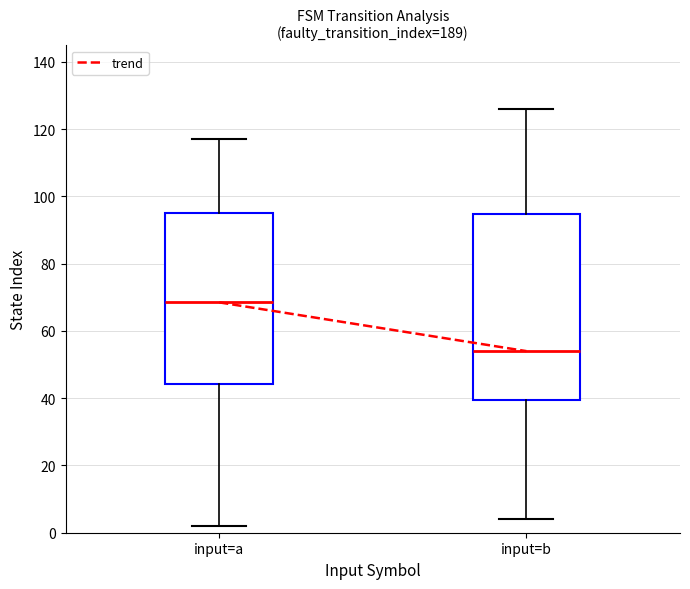

Reading left to right, transcribe this box plot: for each box, give where its median line is, the range the box spans, and where its two whiskers end, as read against the y-axis. The values are not printed on the chart, so give them approximately, as read against the axis.

input=a: median 68, box 44 to 96, whiskers 2 to 118
input=b: median 54, box 40 to 94, whiskers 4 to 126